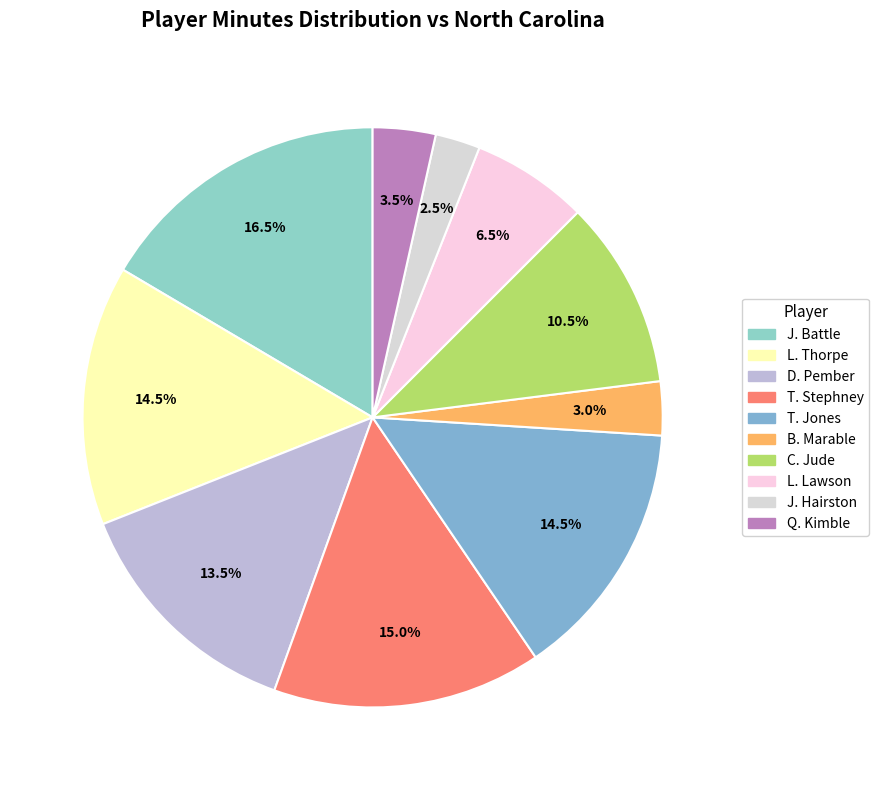

Which has a higher value, Q. Kimble or C. Jude?

C. Jude